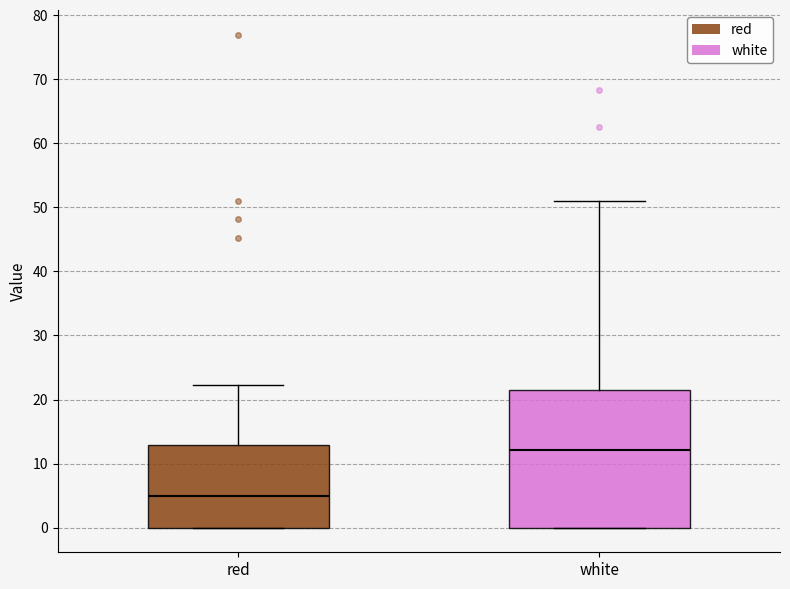

Reading left to right, read every box against the y-axis: the position of its median line, the range the box covers, and the ends of its whiskers. The values are not printed on the chart, so give them approximately, as read against the axis.

red: median 5, box 0 to 13, whiskers 0 to 22
white: median 12, box 0 to 22, whiskers 0 to 51